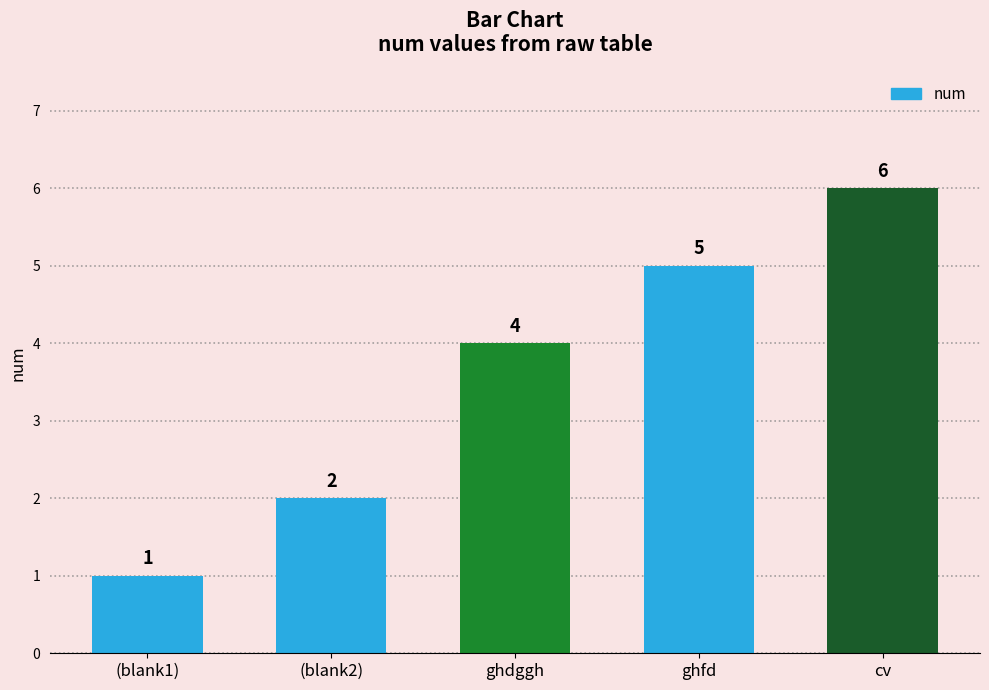

What is the greatest value displayed?

6